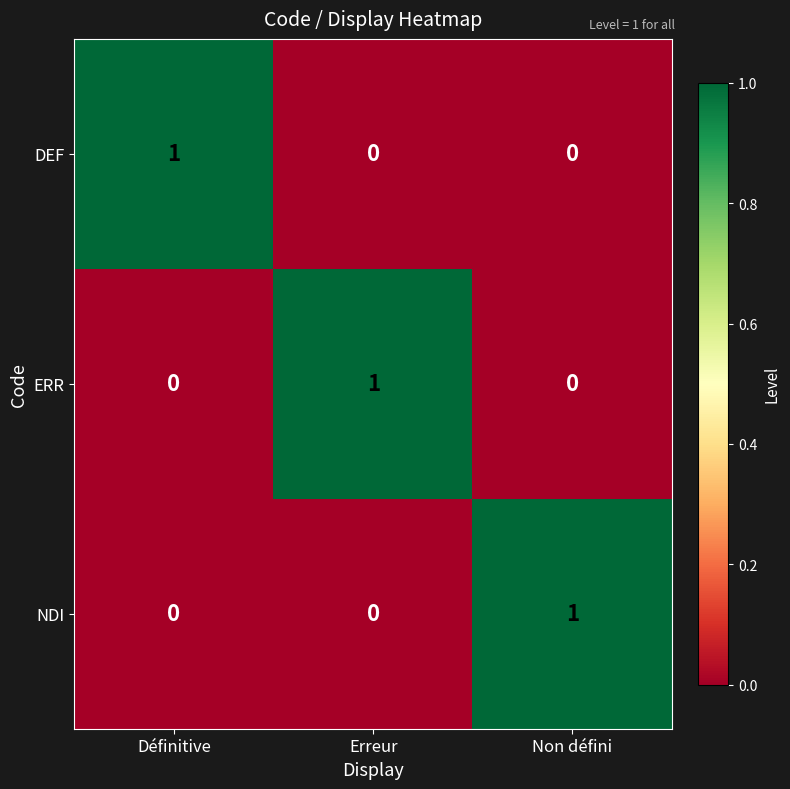

Reading right to left, transcribe all the data shown in this chart.

DEF: Non défini=0	Erreur=0	Définitive=1
ERR: Non défini=0	Erreur=1	Définitive=0
NDI: Non défini=1	Erreur=0	Définitive=0